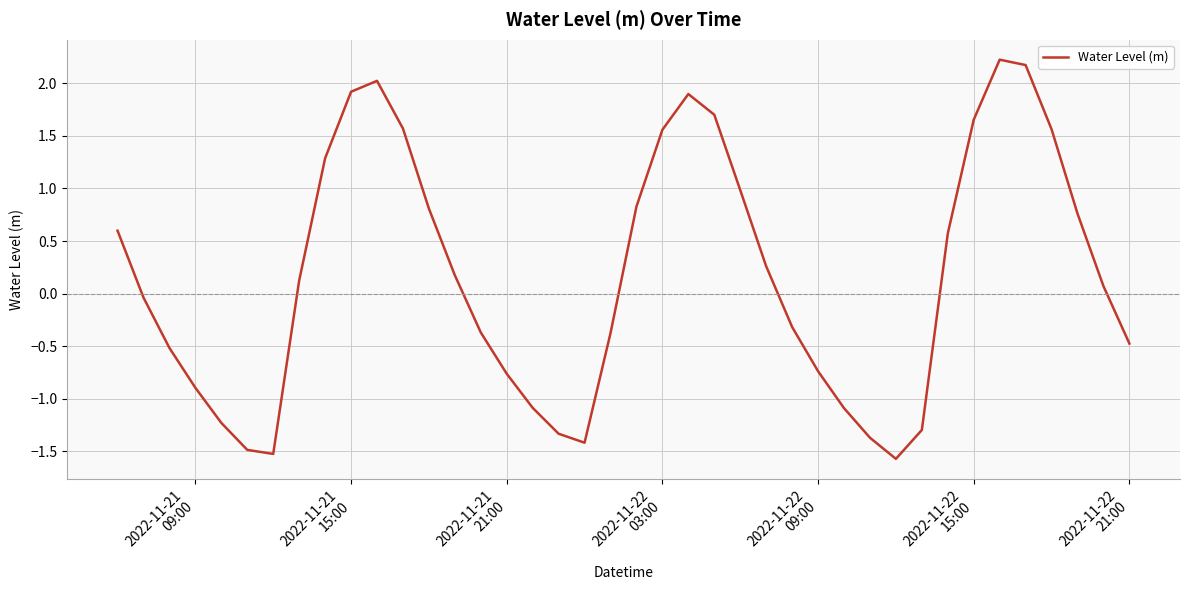

What is the difference between the maximum and minimum values?

3.8